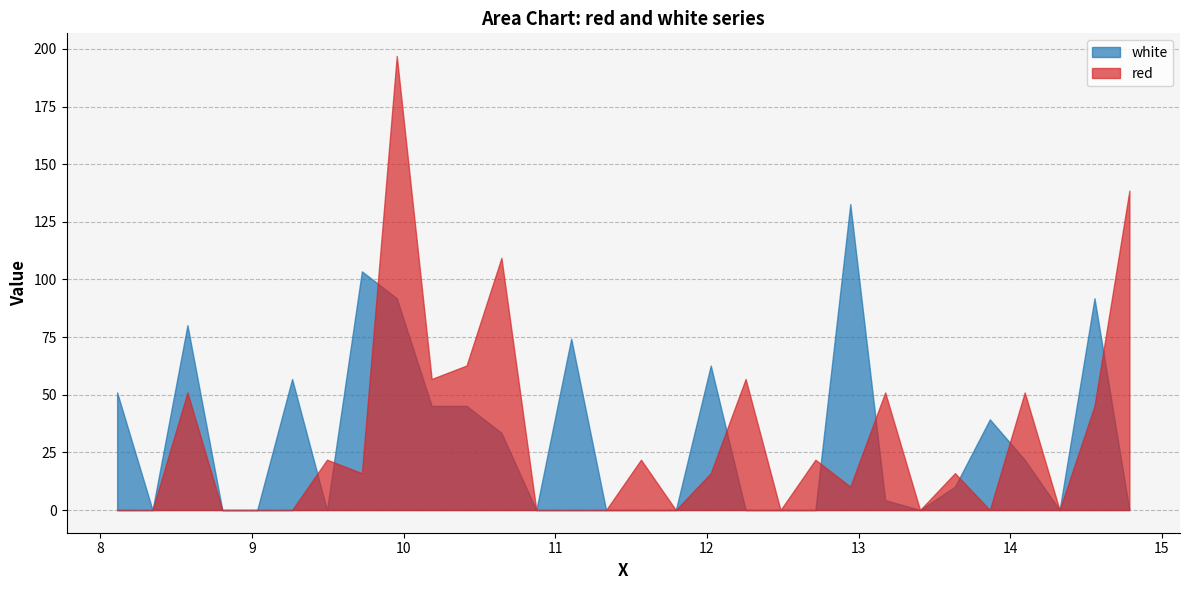

What is the highest value of the red series?

196.9